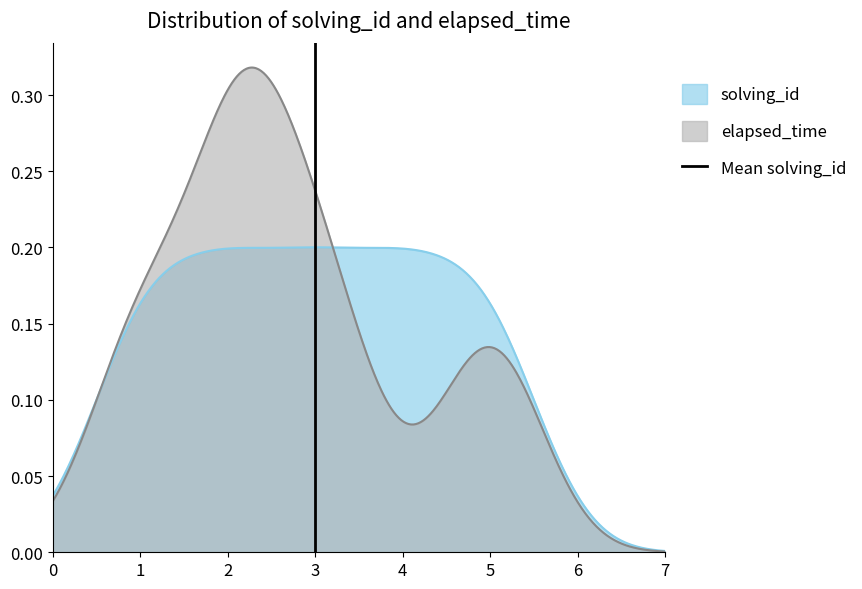

What is the sum of all values?

1